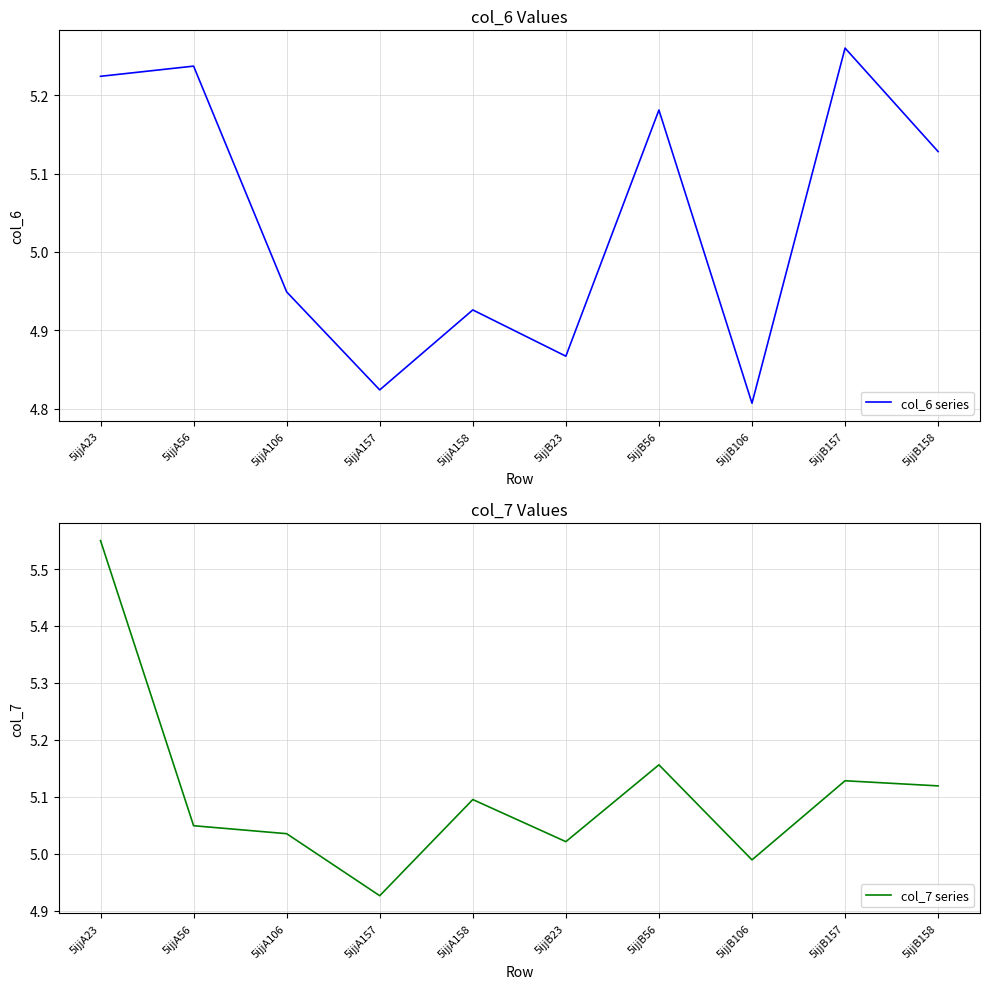

Rank the series by their average value, from lowest to highest.

col_6 series, col_7 series